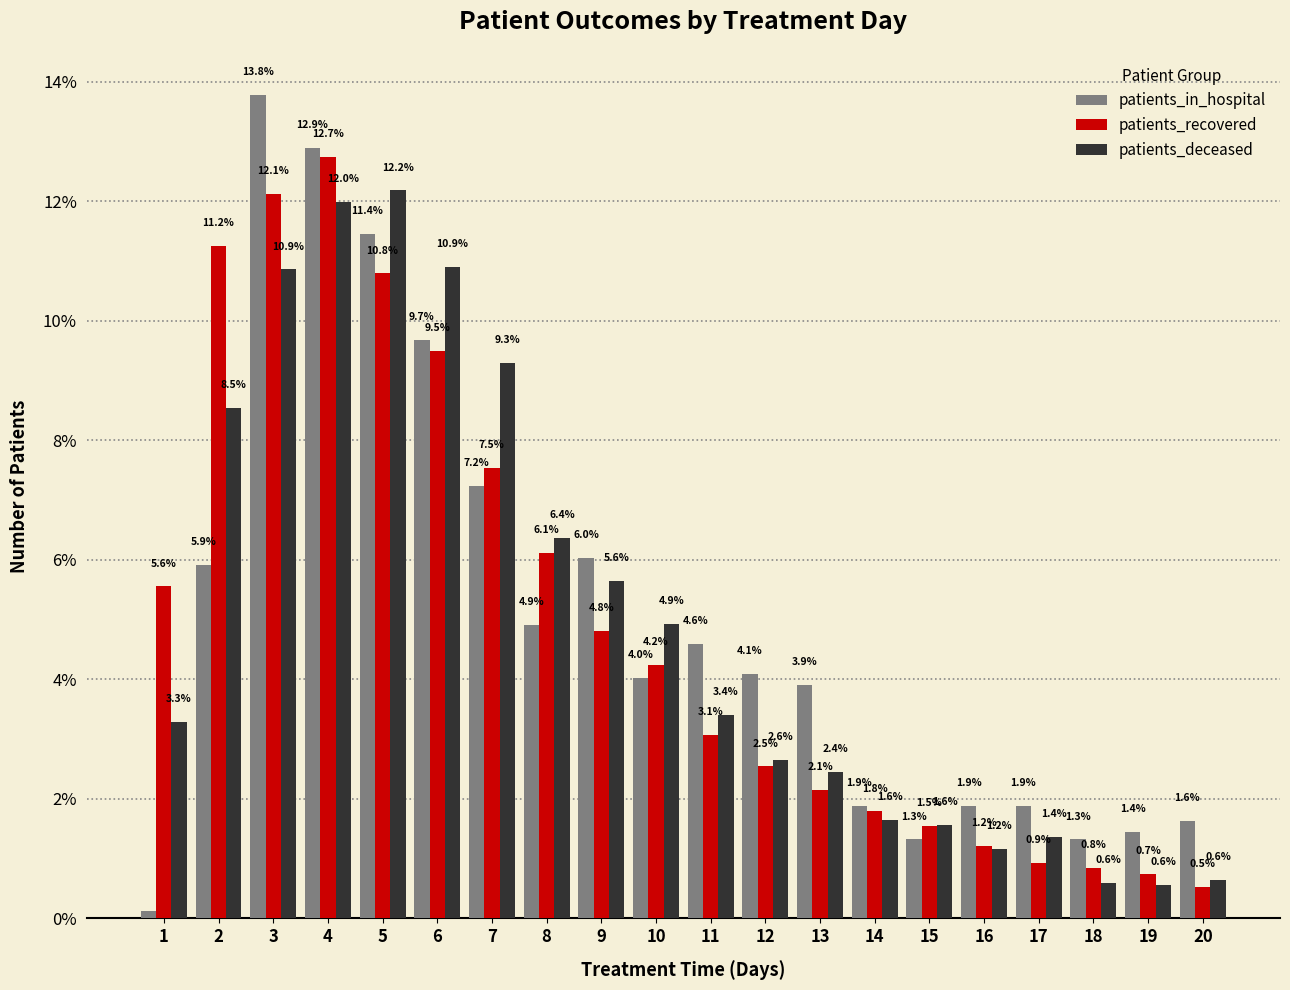

List the series in order of their peak value, lowest first.

patients_deceased, patients_recovered, patients_in_hospital